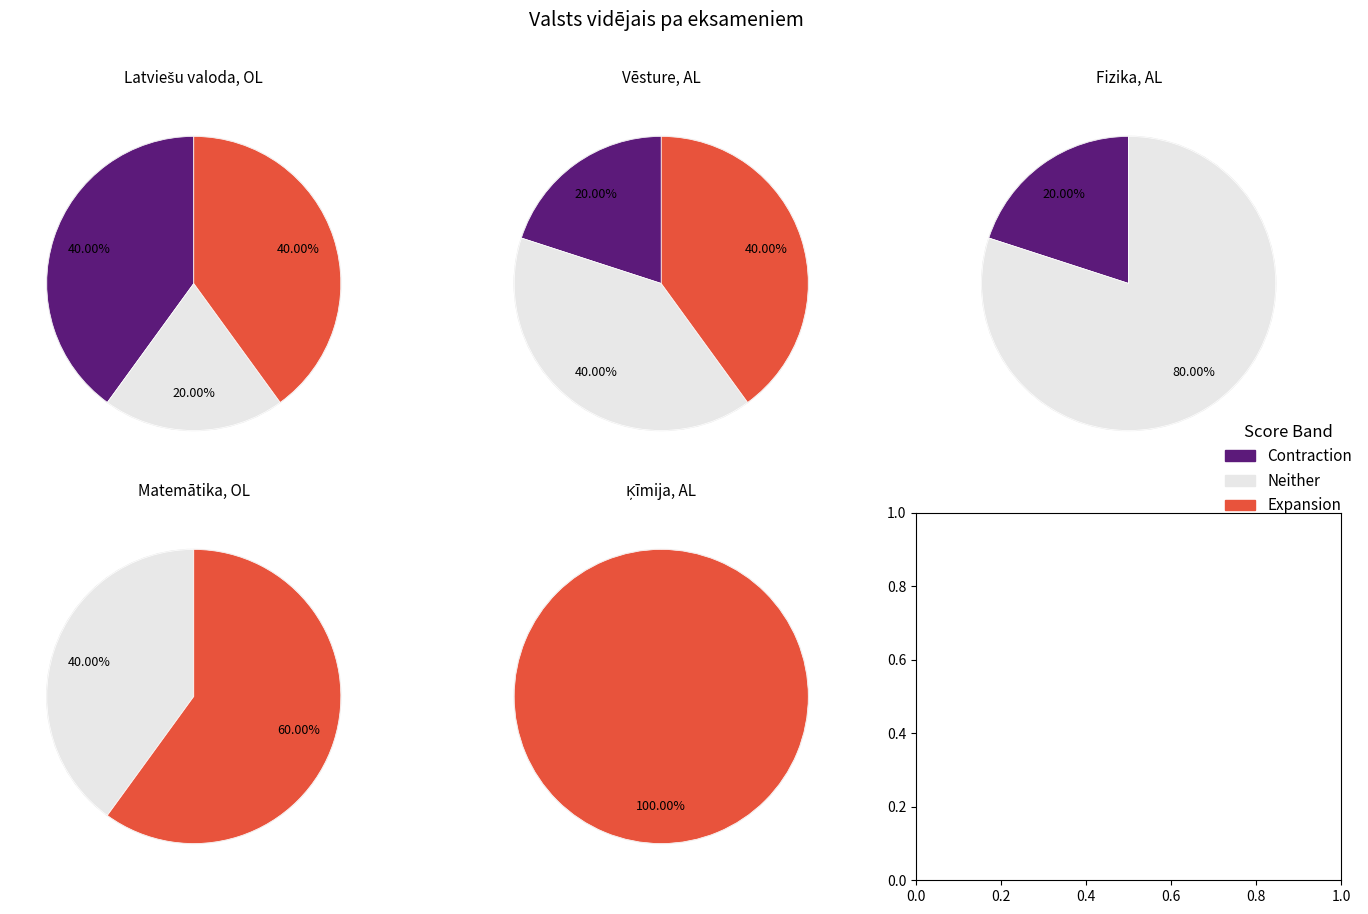

The 2019 slice represents 16% of the pie. True or false?

False